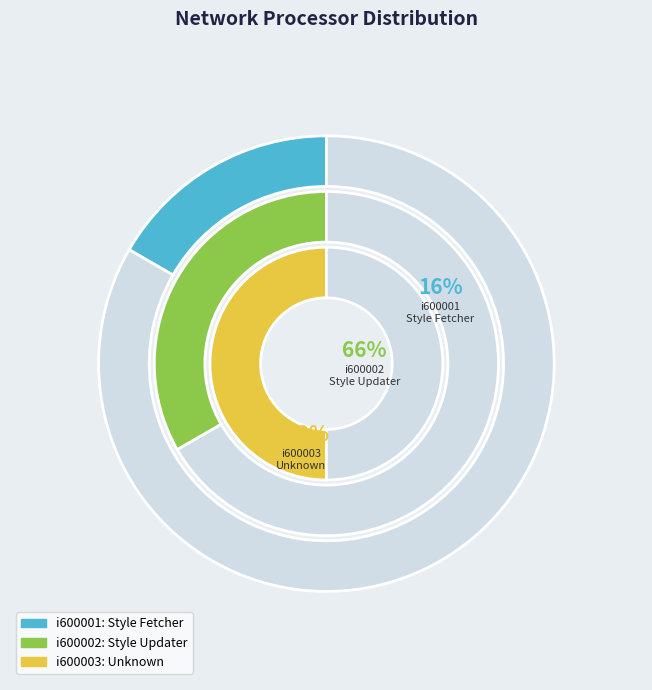

Do i600002 and i600003 together represent more than half of the pie?

Yes